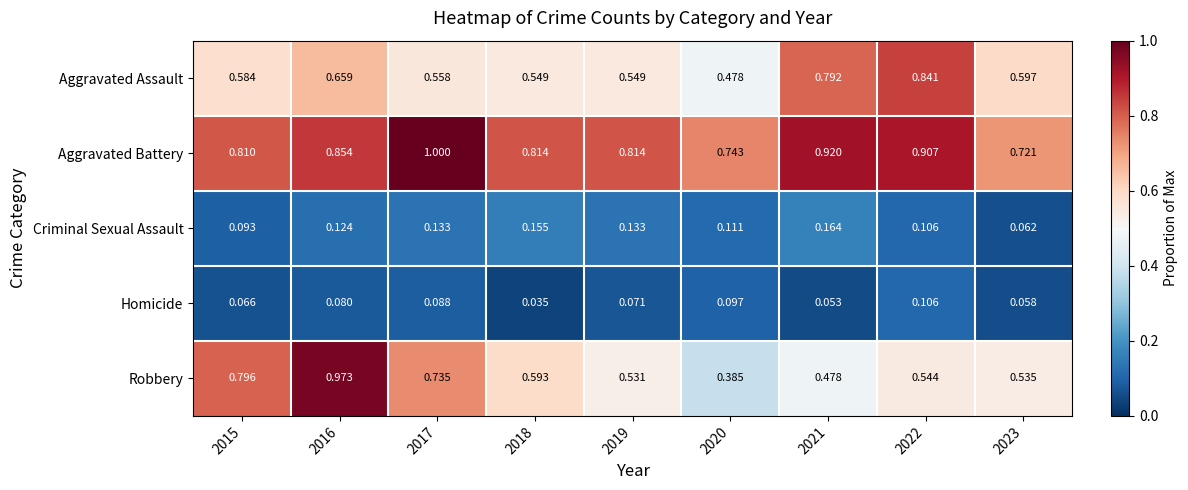

At which category is the sum across all series the highest?

2016